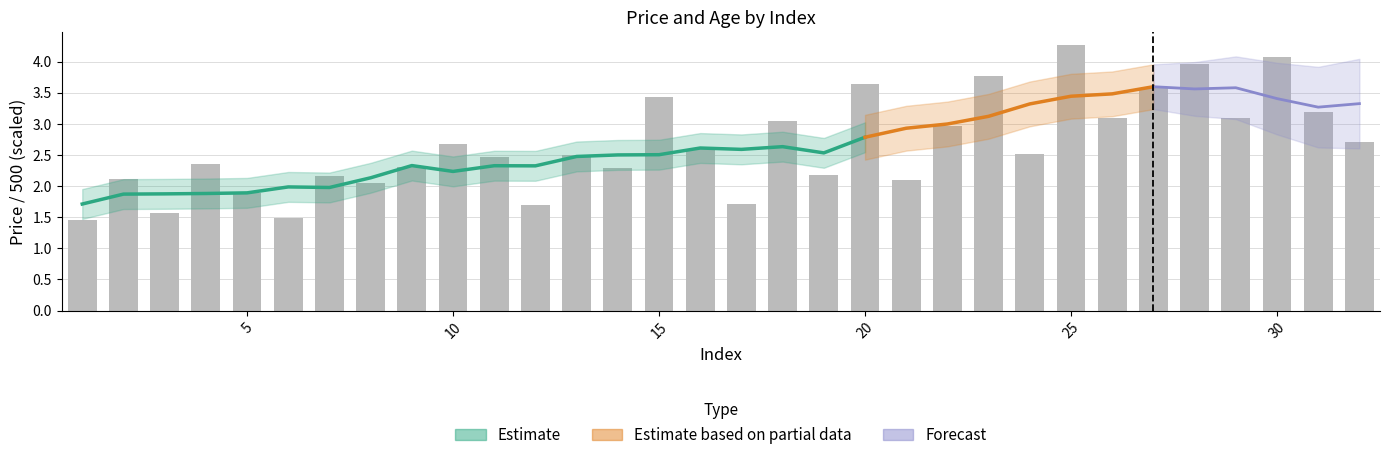

How many data points does each series have?

32